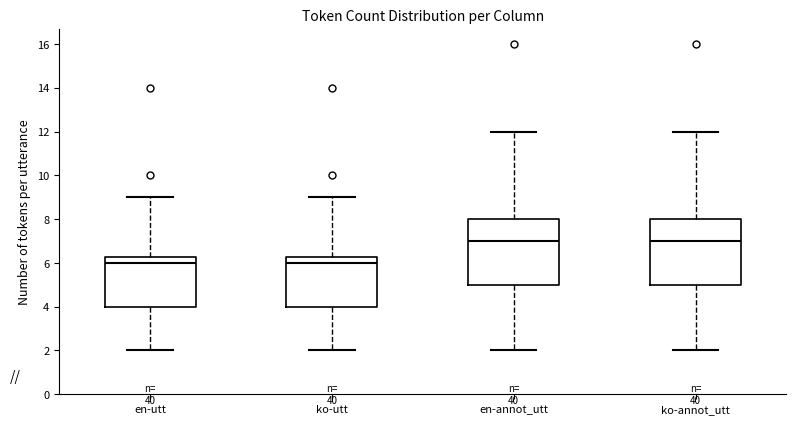

Where does the upper whisker of the box for ko-utt end on the y-axis? The values are not printed on the chart, so give them approximately, as read against the axis.

9.0